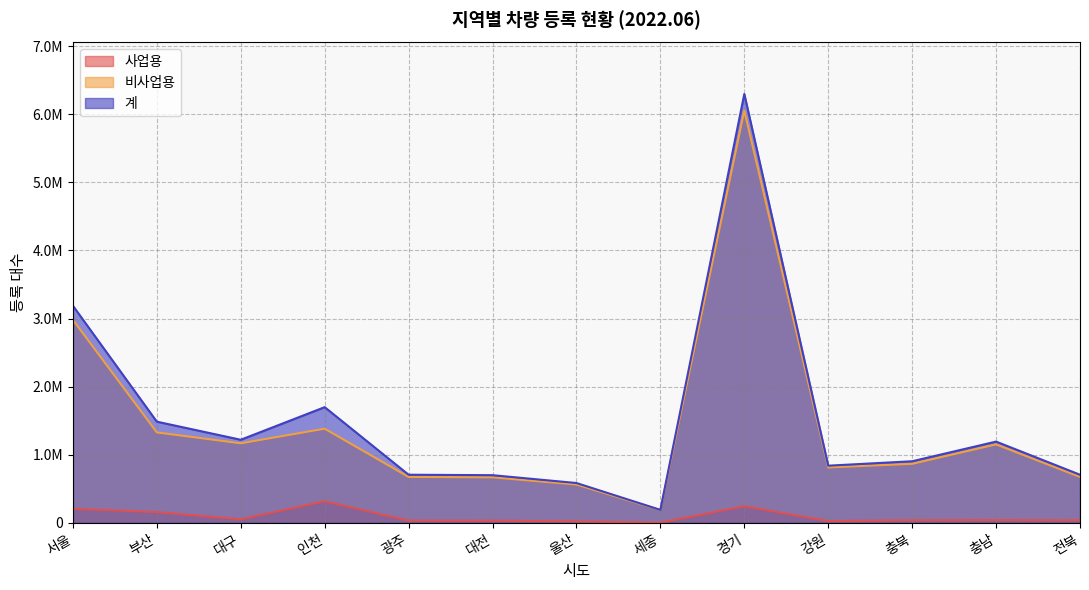

Rank the series by their maximum value, from lowest to highest.

사업용, 비사업용, 계